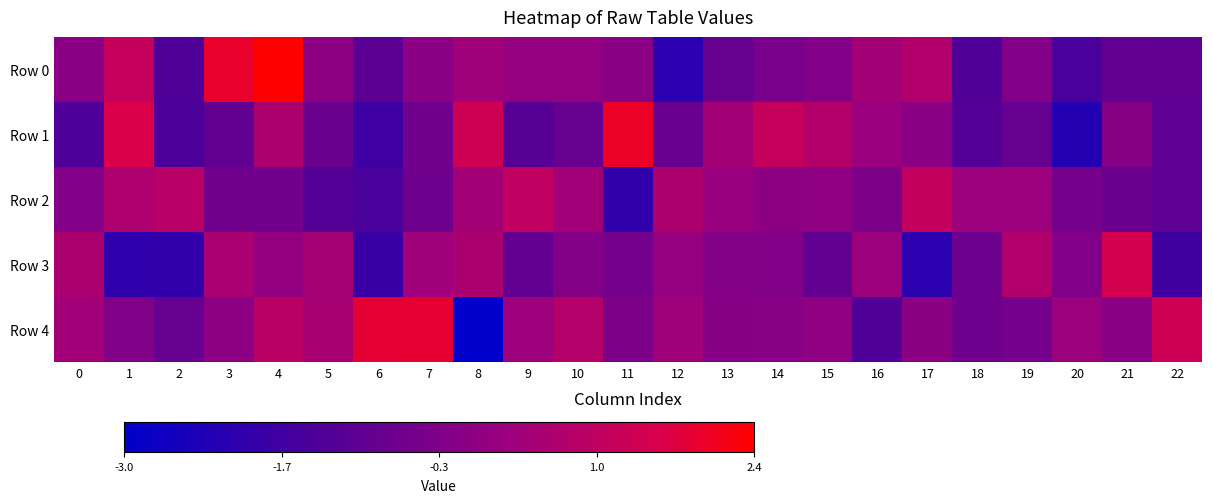

What is the total value across all series at 13?

-0.6